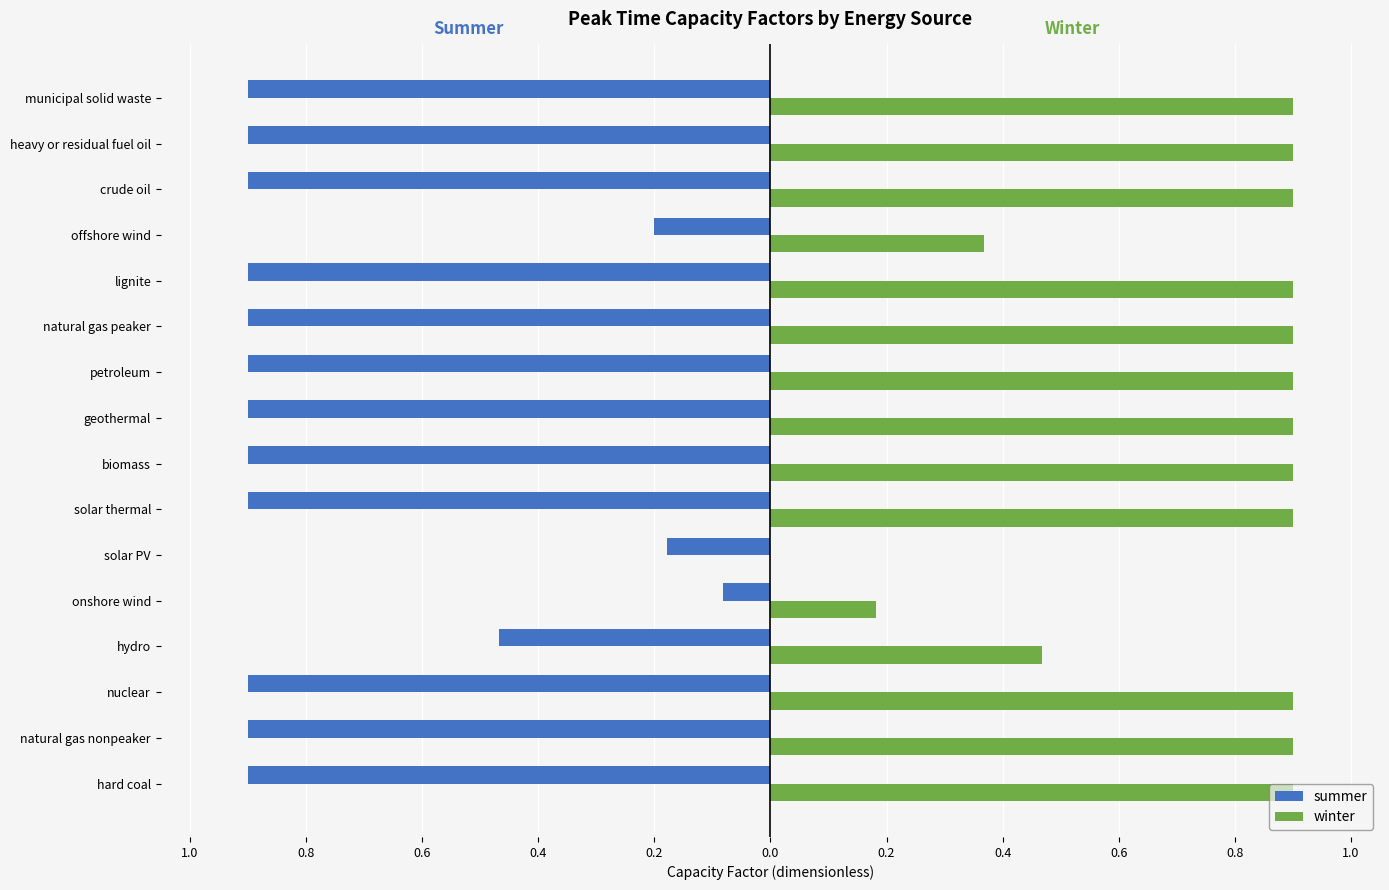

What are all the series names shown in the legend?

summer, winter